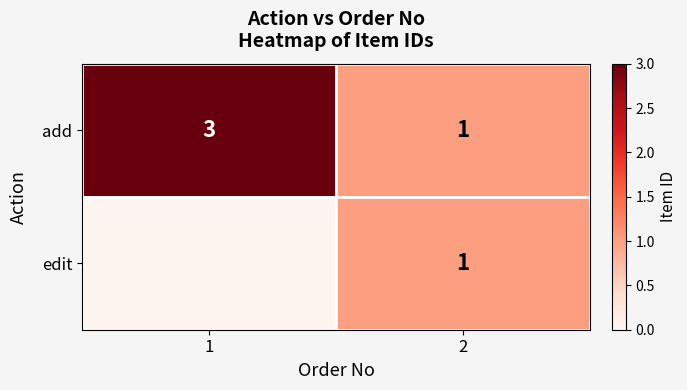

What is the total value across all series at 1?

3